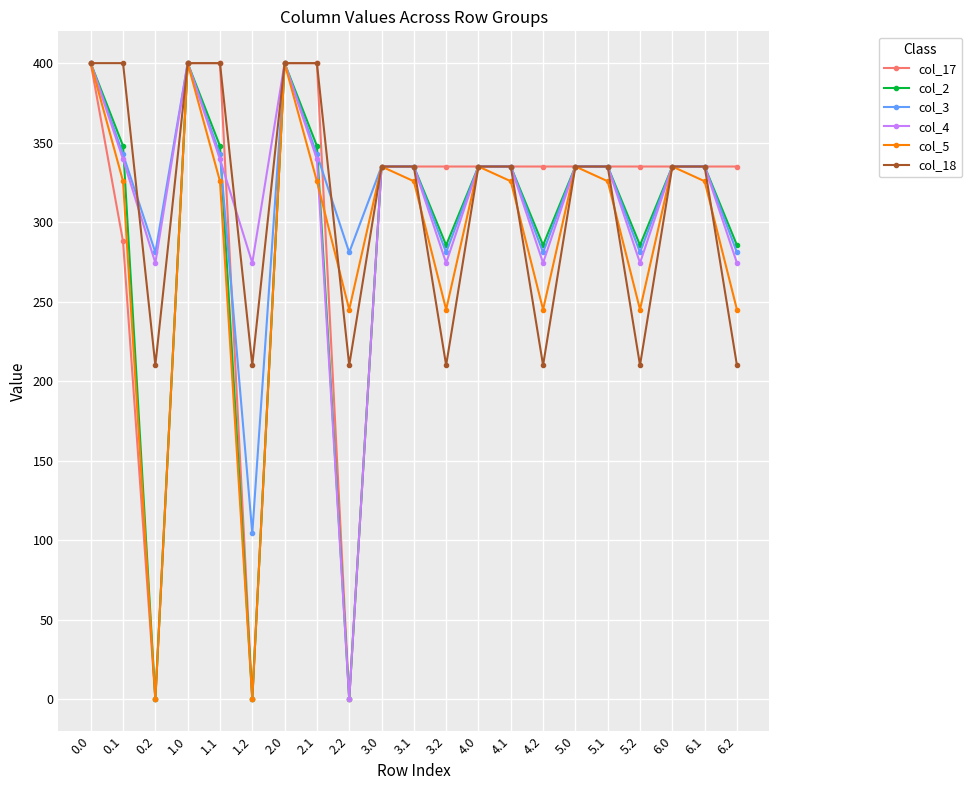

At which category does col_2 reach its first local valley?

0.2